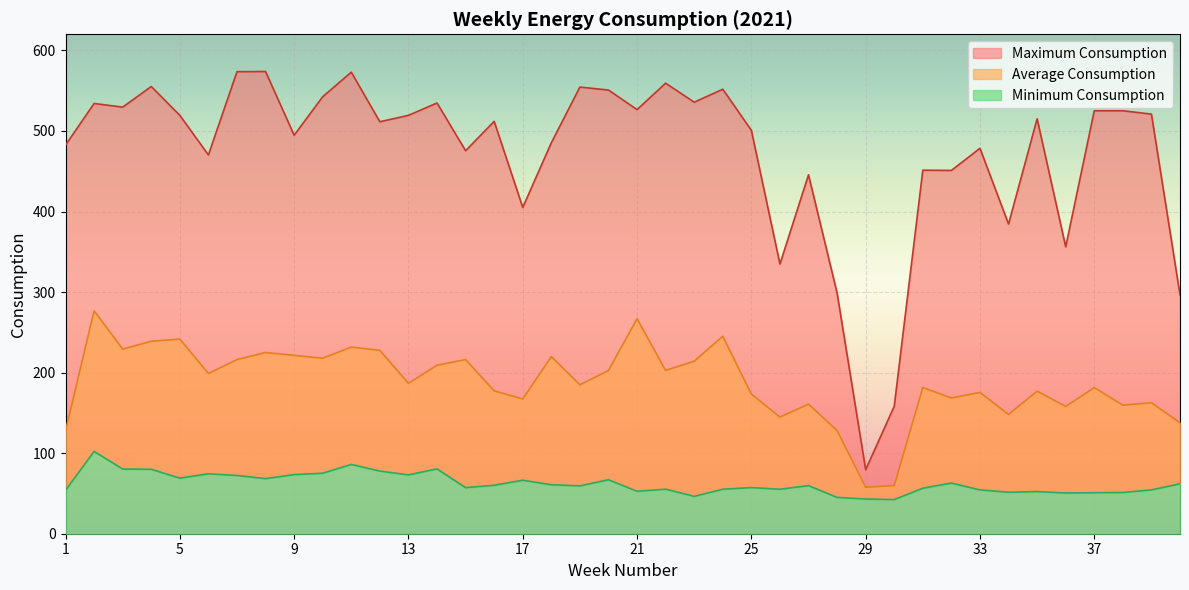

What is the value of the Average Consumption point at the 19th from the left?

184.9